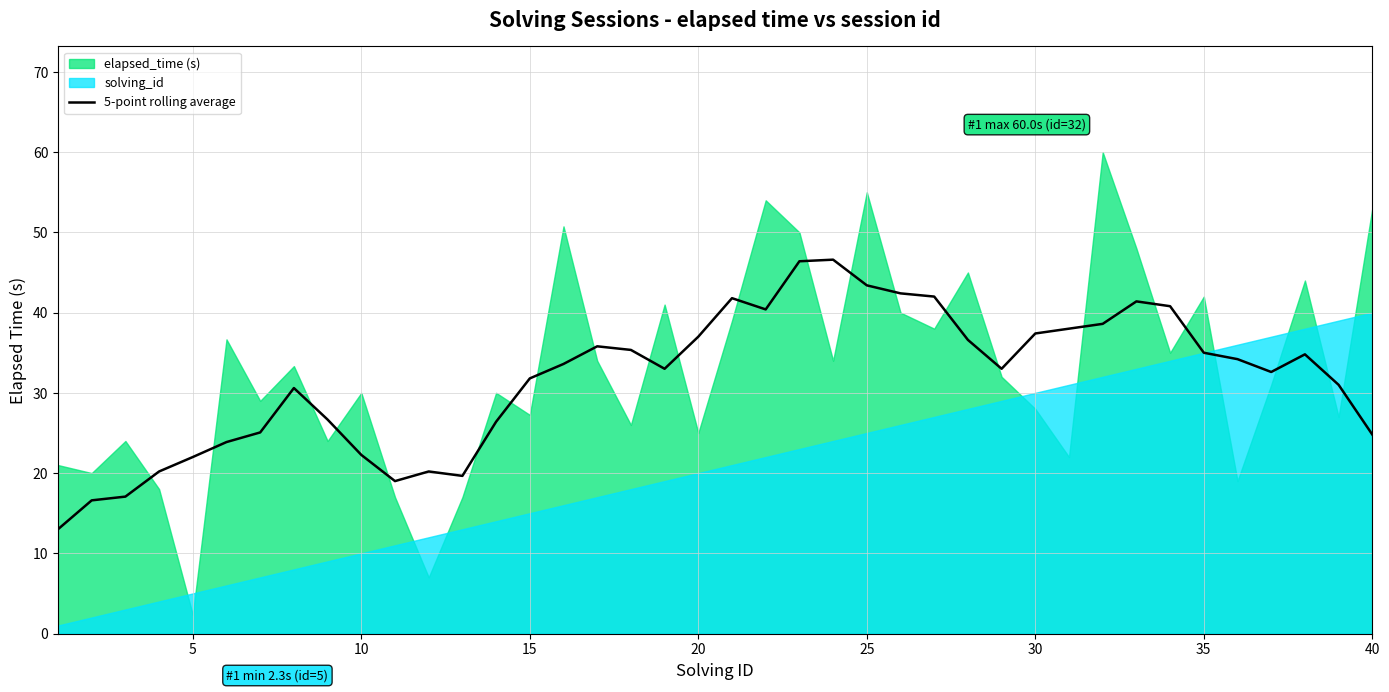

What is the average value?

31.8